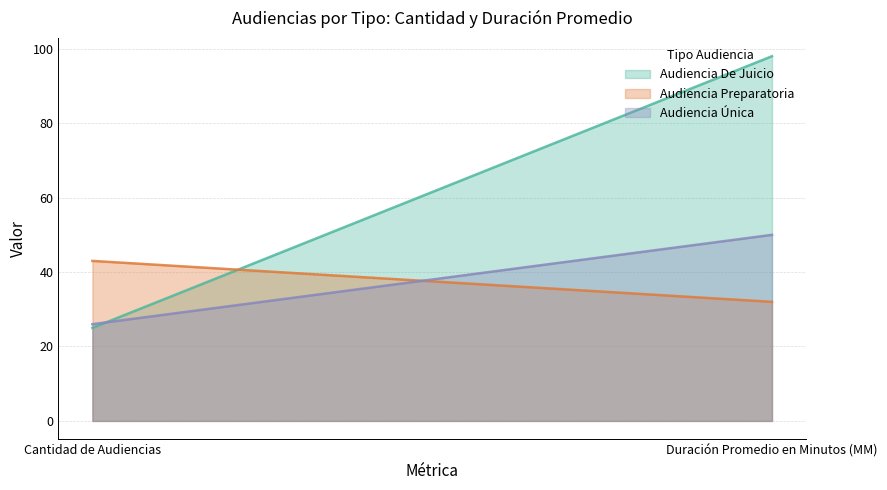

What is the lowest value of the Audiencia Preparatoria series?

32